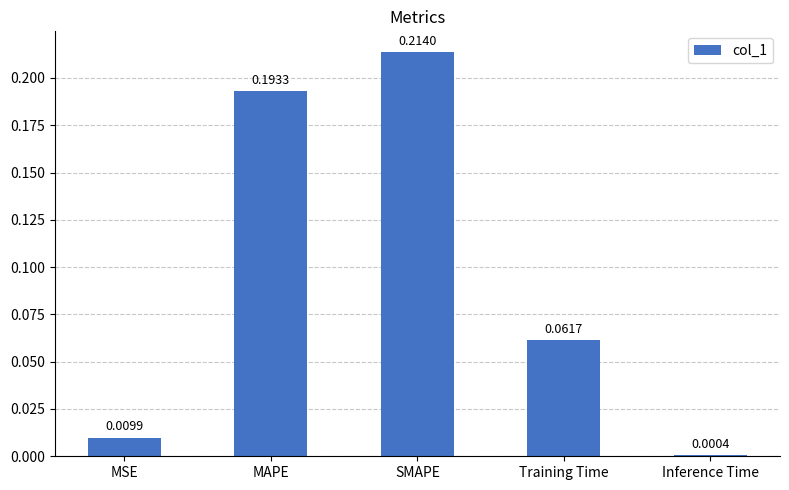

Which has a higher value, SMAPE or MSE?

SMAPE